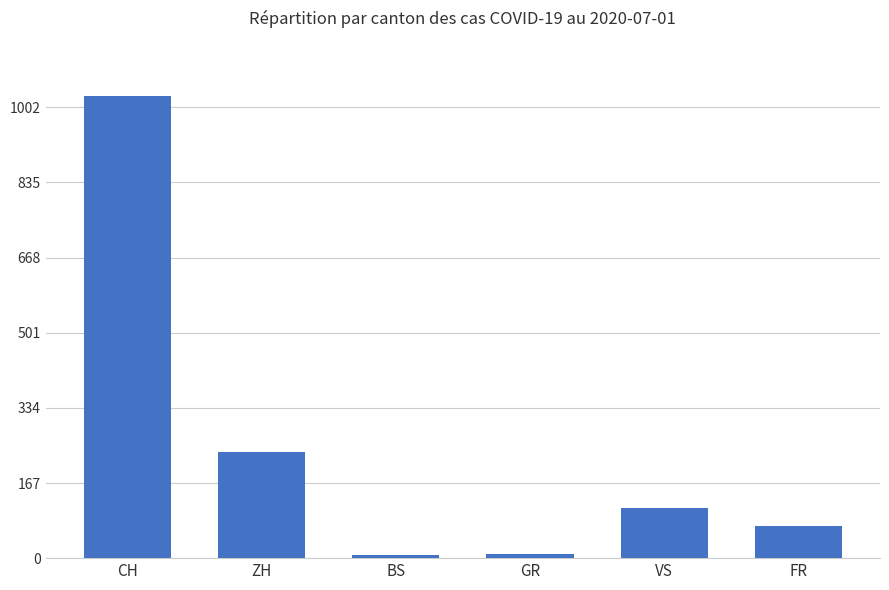

What is the label of the 1st bar from the left?

CH